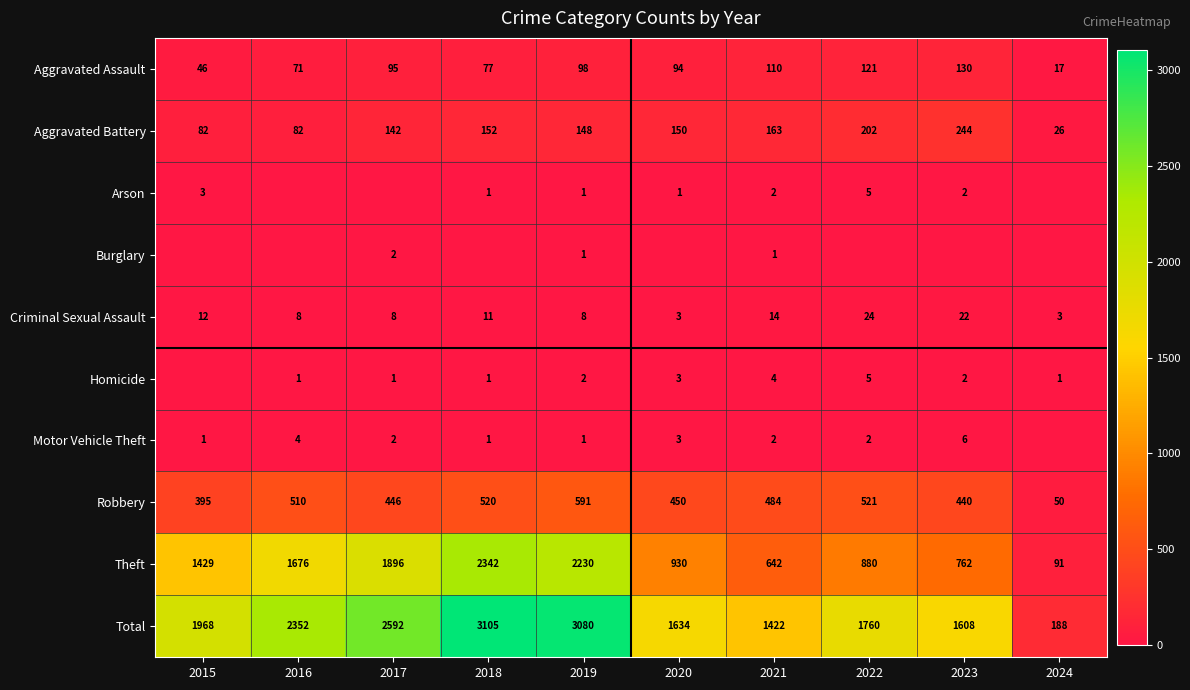

Which category has the highest value in the Aggravated Battery series?

2023